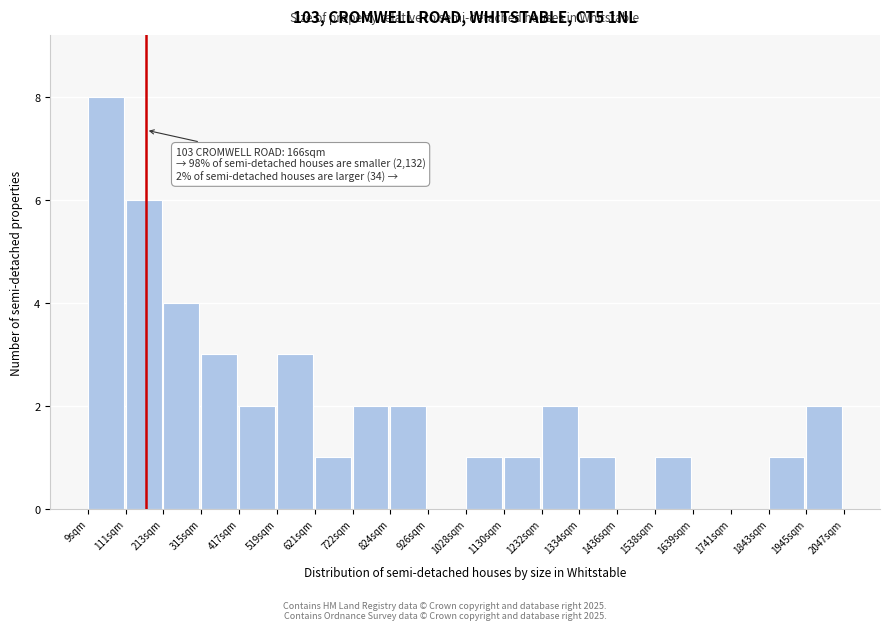

Over which range of the x-axis is the bar tallest?

0 to 120